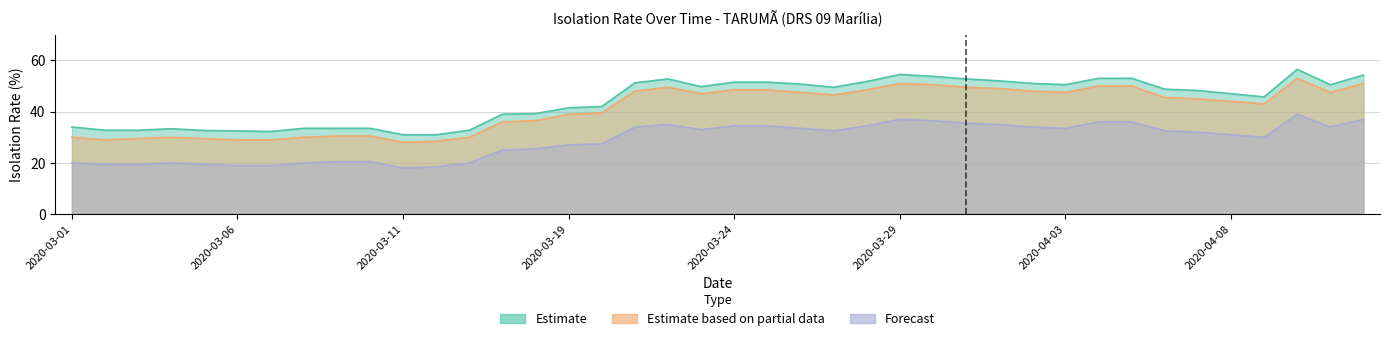

At which label does Forecast first exceed 32?

2020-03-21